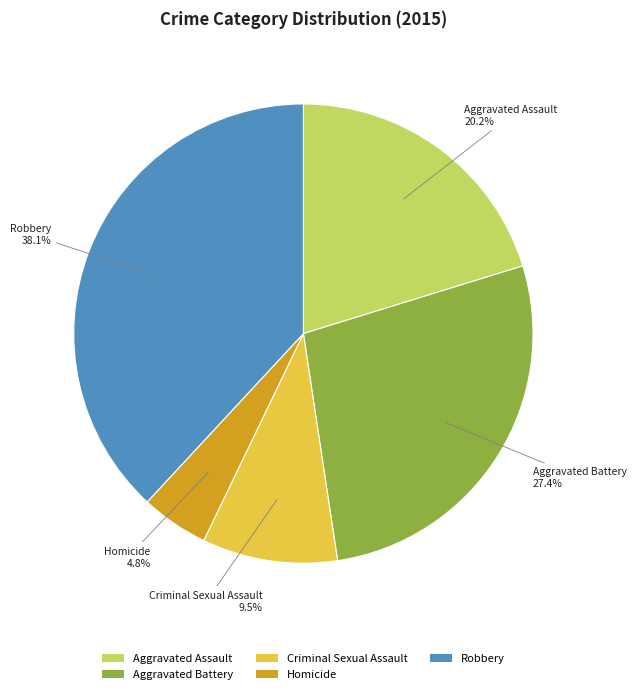

To the nearest percent, what is the difference between the Aggravated Battery and Robbery slice percentages?

11%